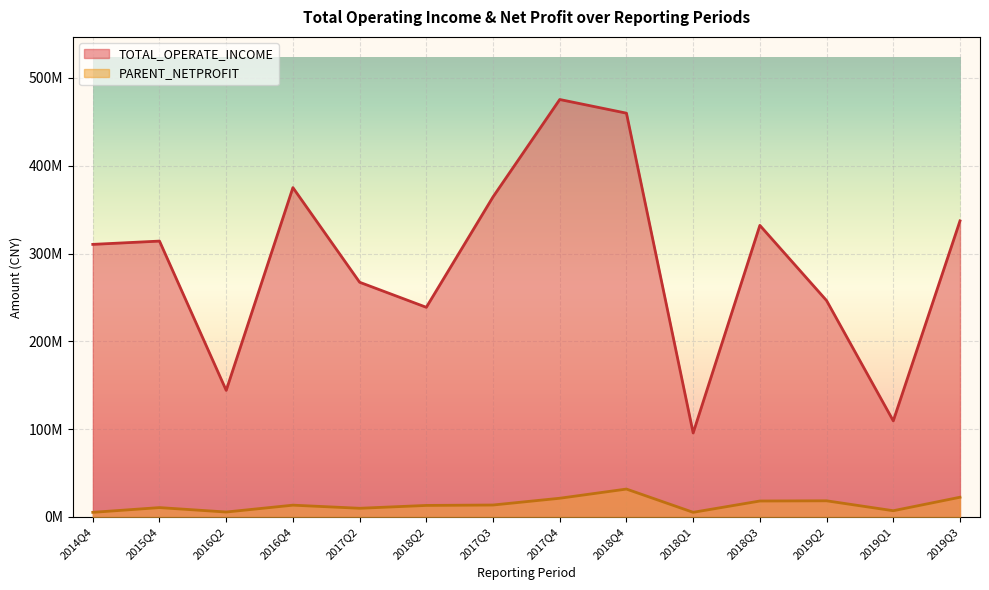

At how many categories does at least one series exceed 78351909?

14